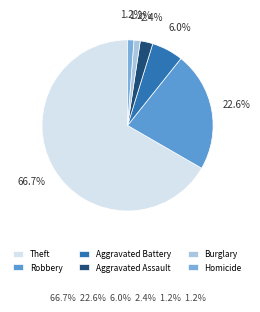

To the nearest percent, what is the combined percentage of Aggravated Battery and Robbery?

29%